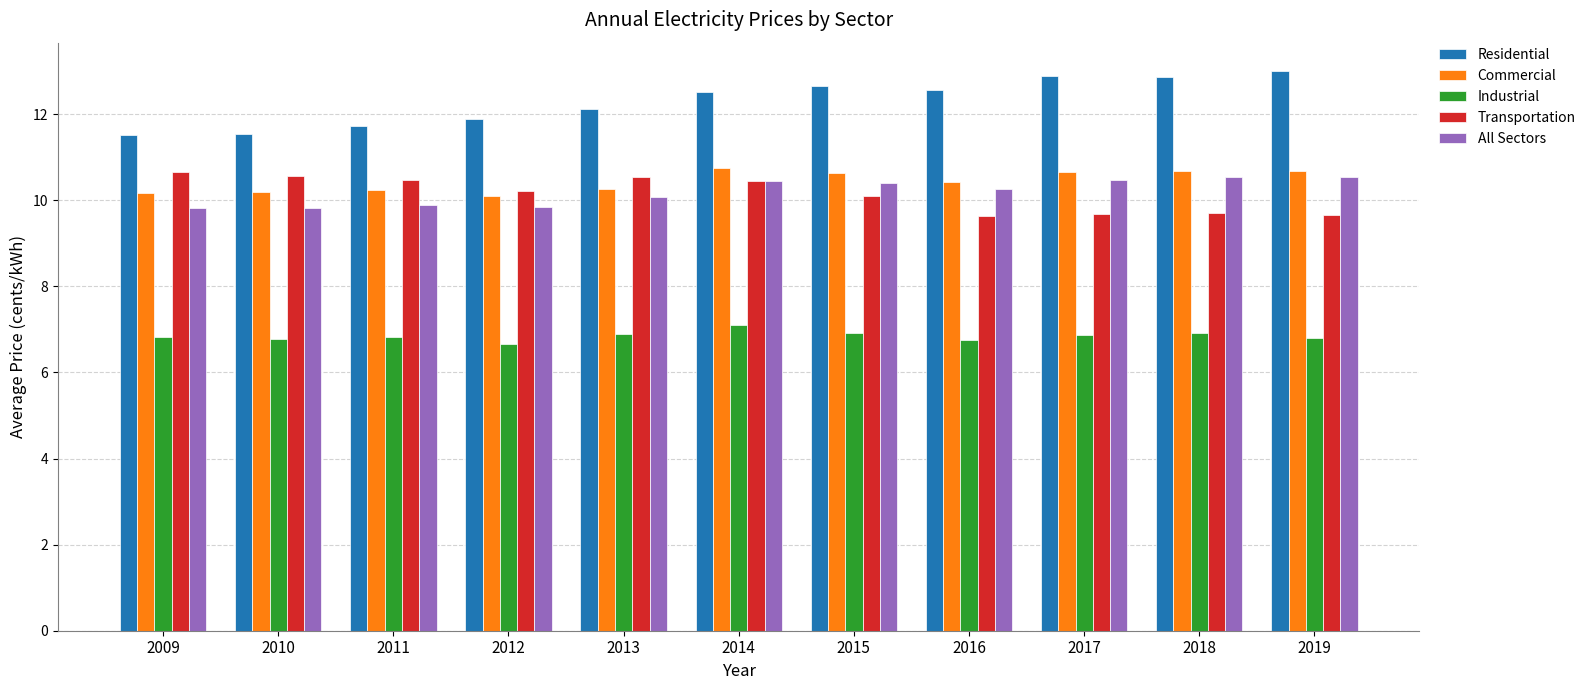

At which label does Residential first exceed 12?

2013